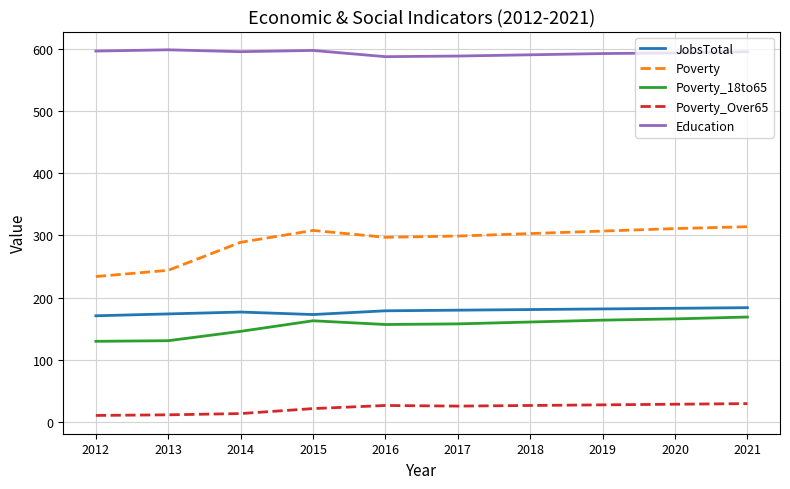

What is the maximum value shown in the chart?

598